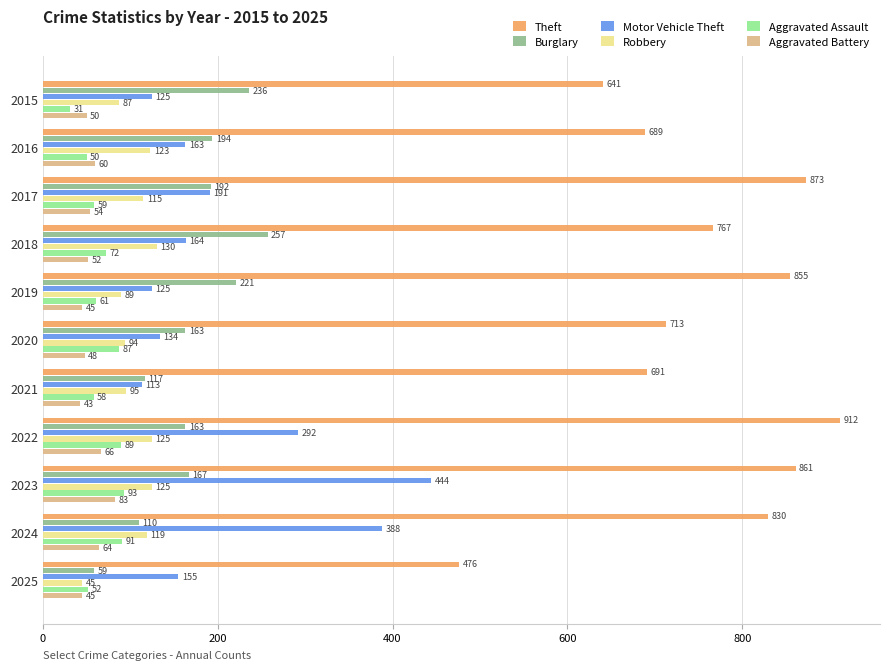

What is the maximum value shown in the chart?

912